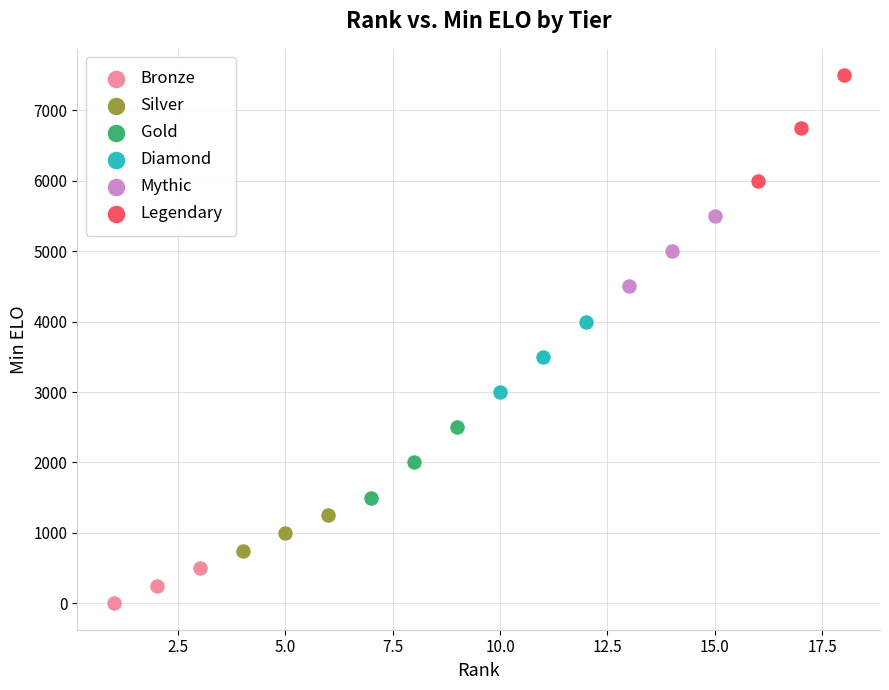

Which series has the largest Y range (max minus min)?

Legendary